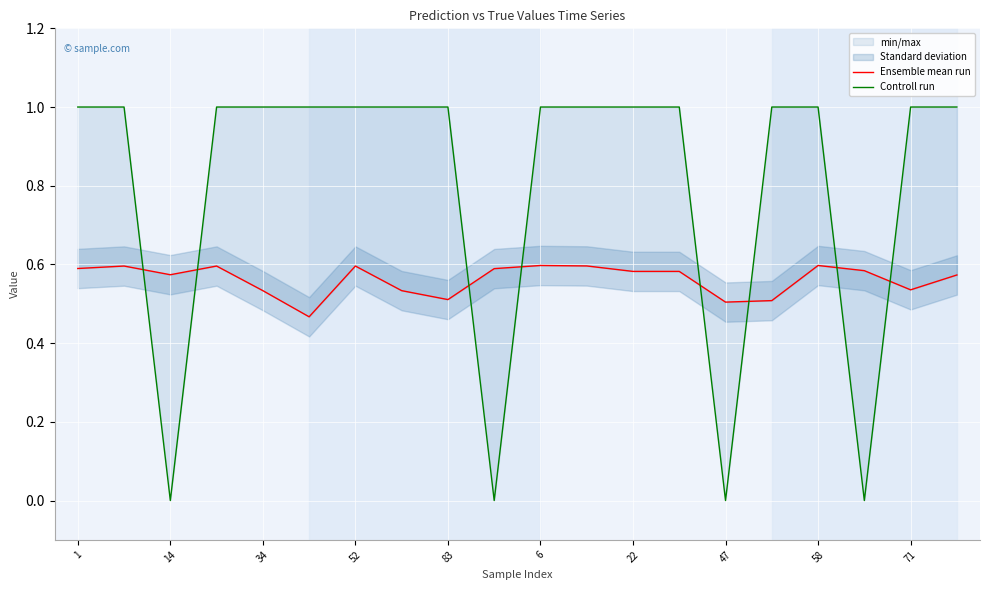

What is the label of the 5th point from the left?

34